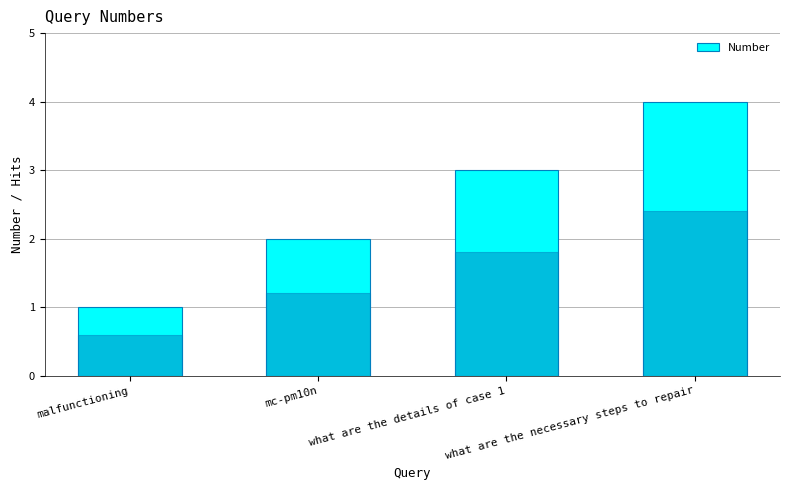

What is the change in value from mc-pm10n to what are the details of case 1?

+1